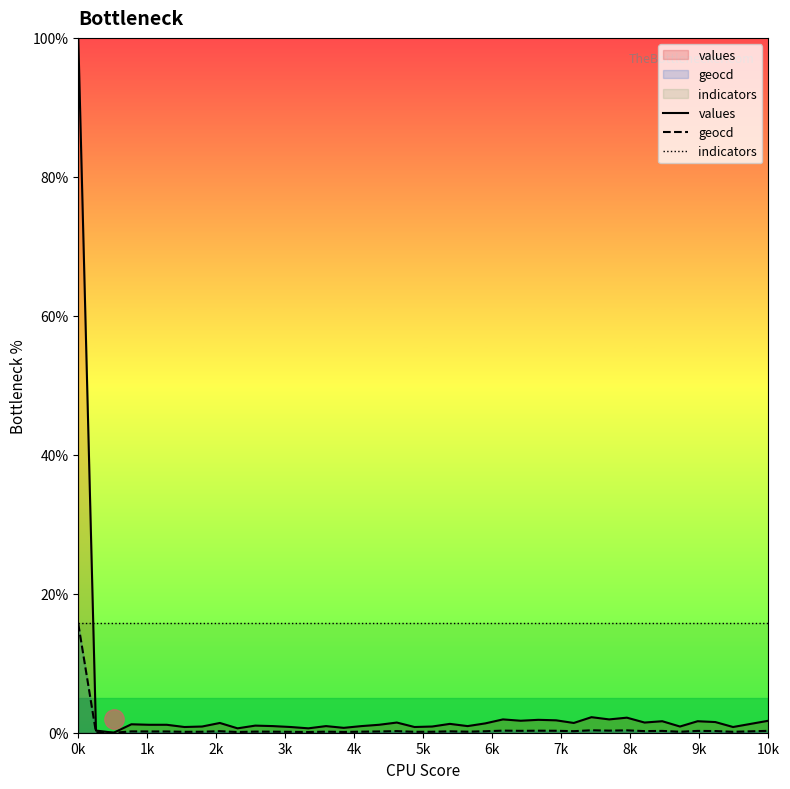

At how many categories does at least one series exceed 66?

1